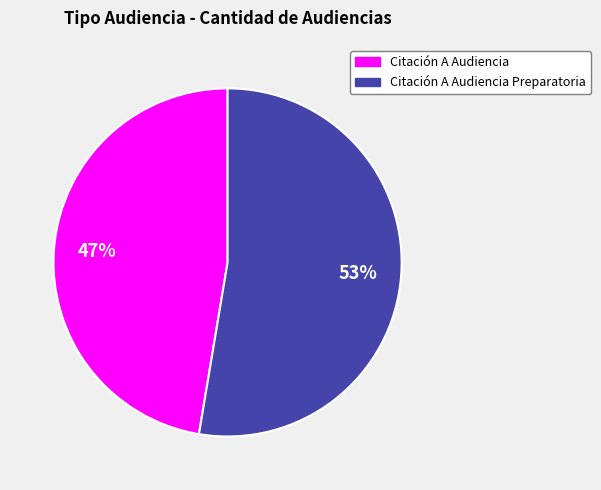

Is the sum of Citación A Audiencia Preparatoria and Citación A Audiencia greater than half?

Yes